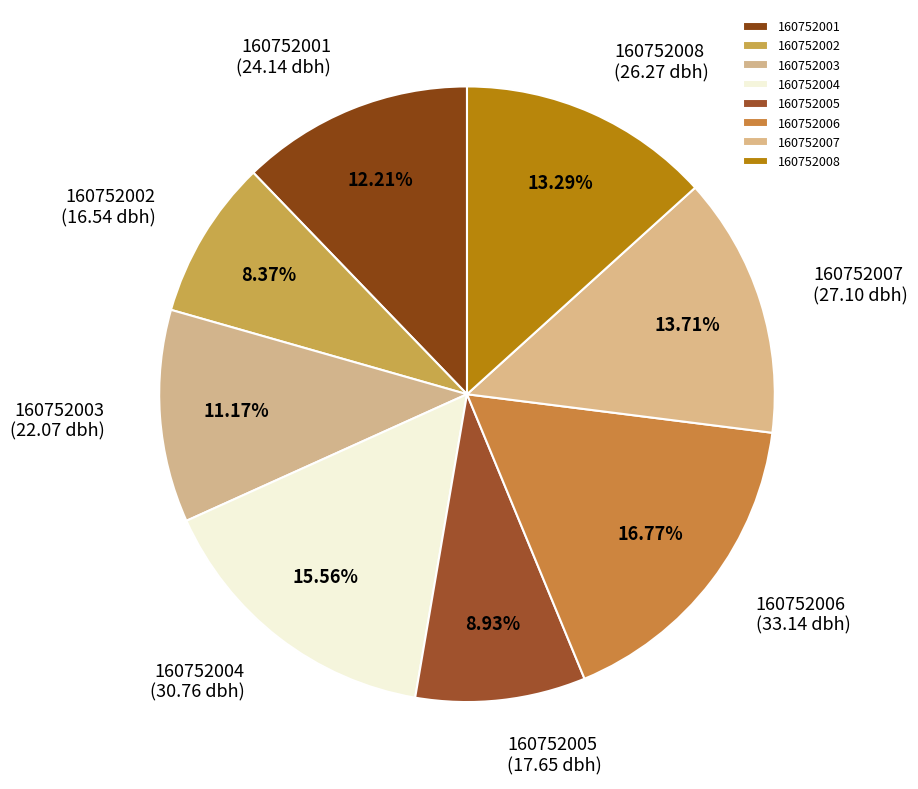

To the nearest percent, what portion does 160752006 represent?

17%